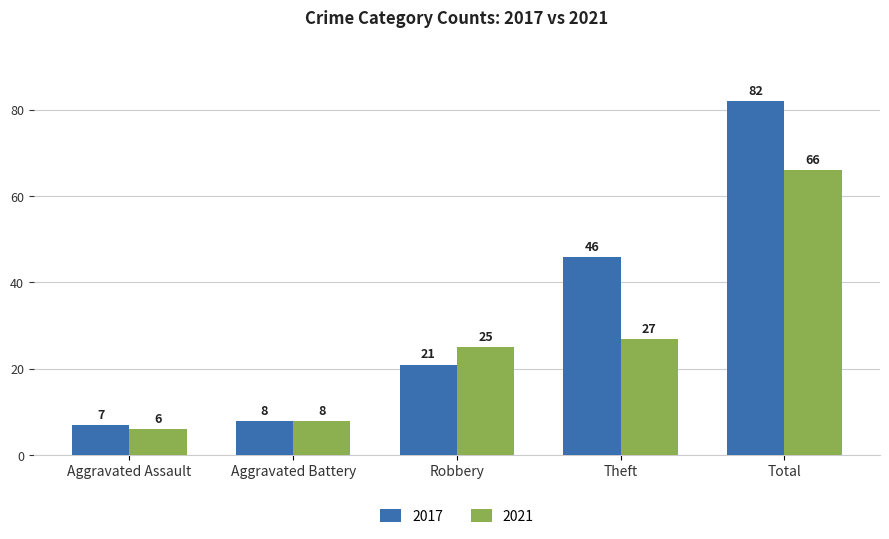

What is the highest value of the 2017 series?

82